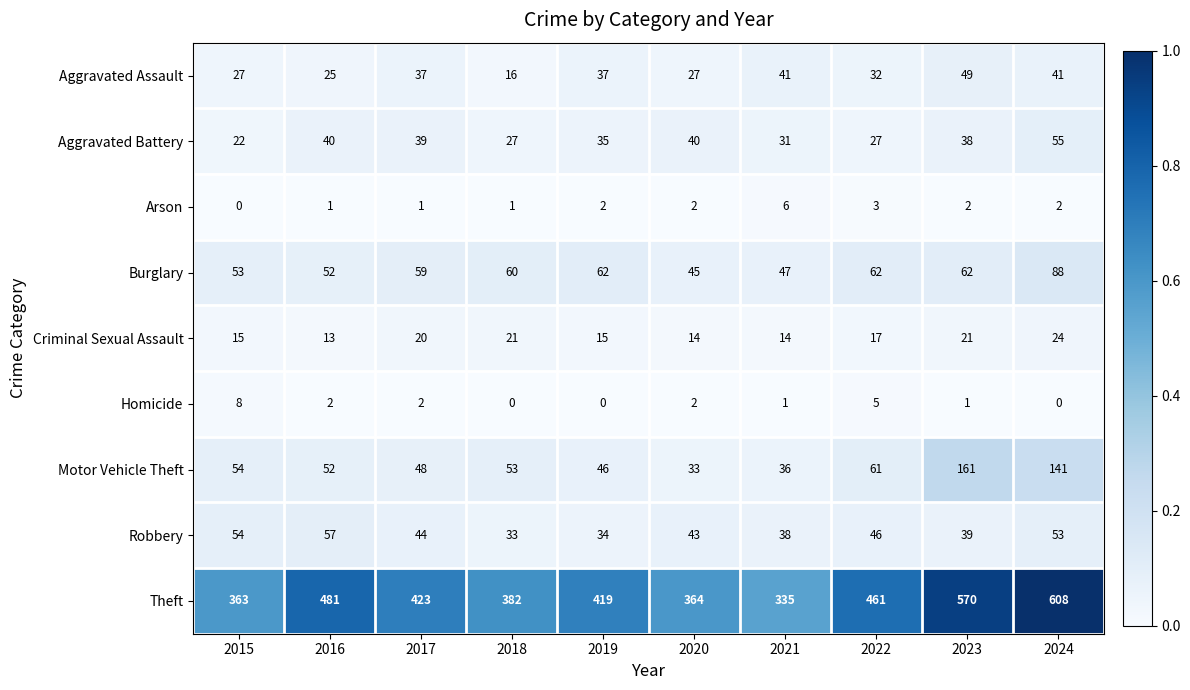

At how many categories does at least one series exceed 0?

10